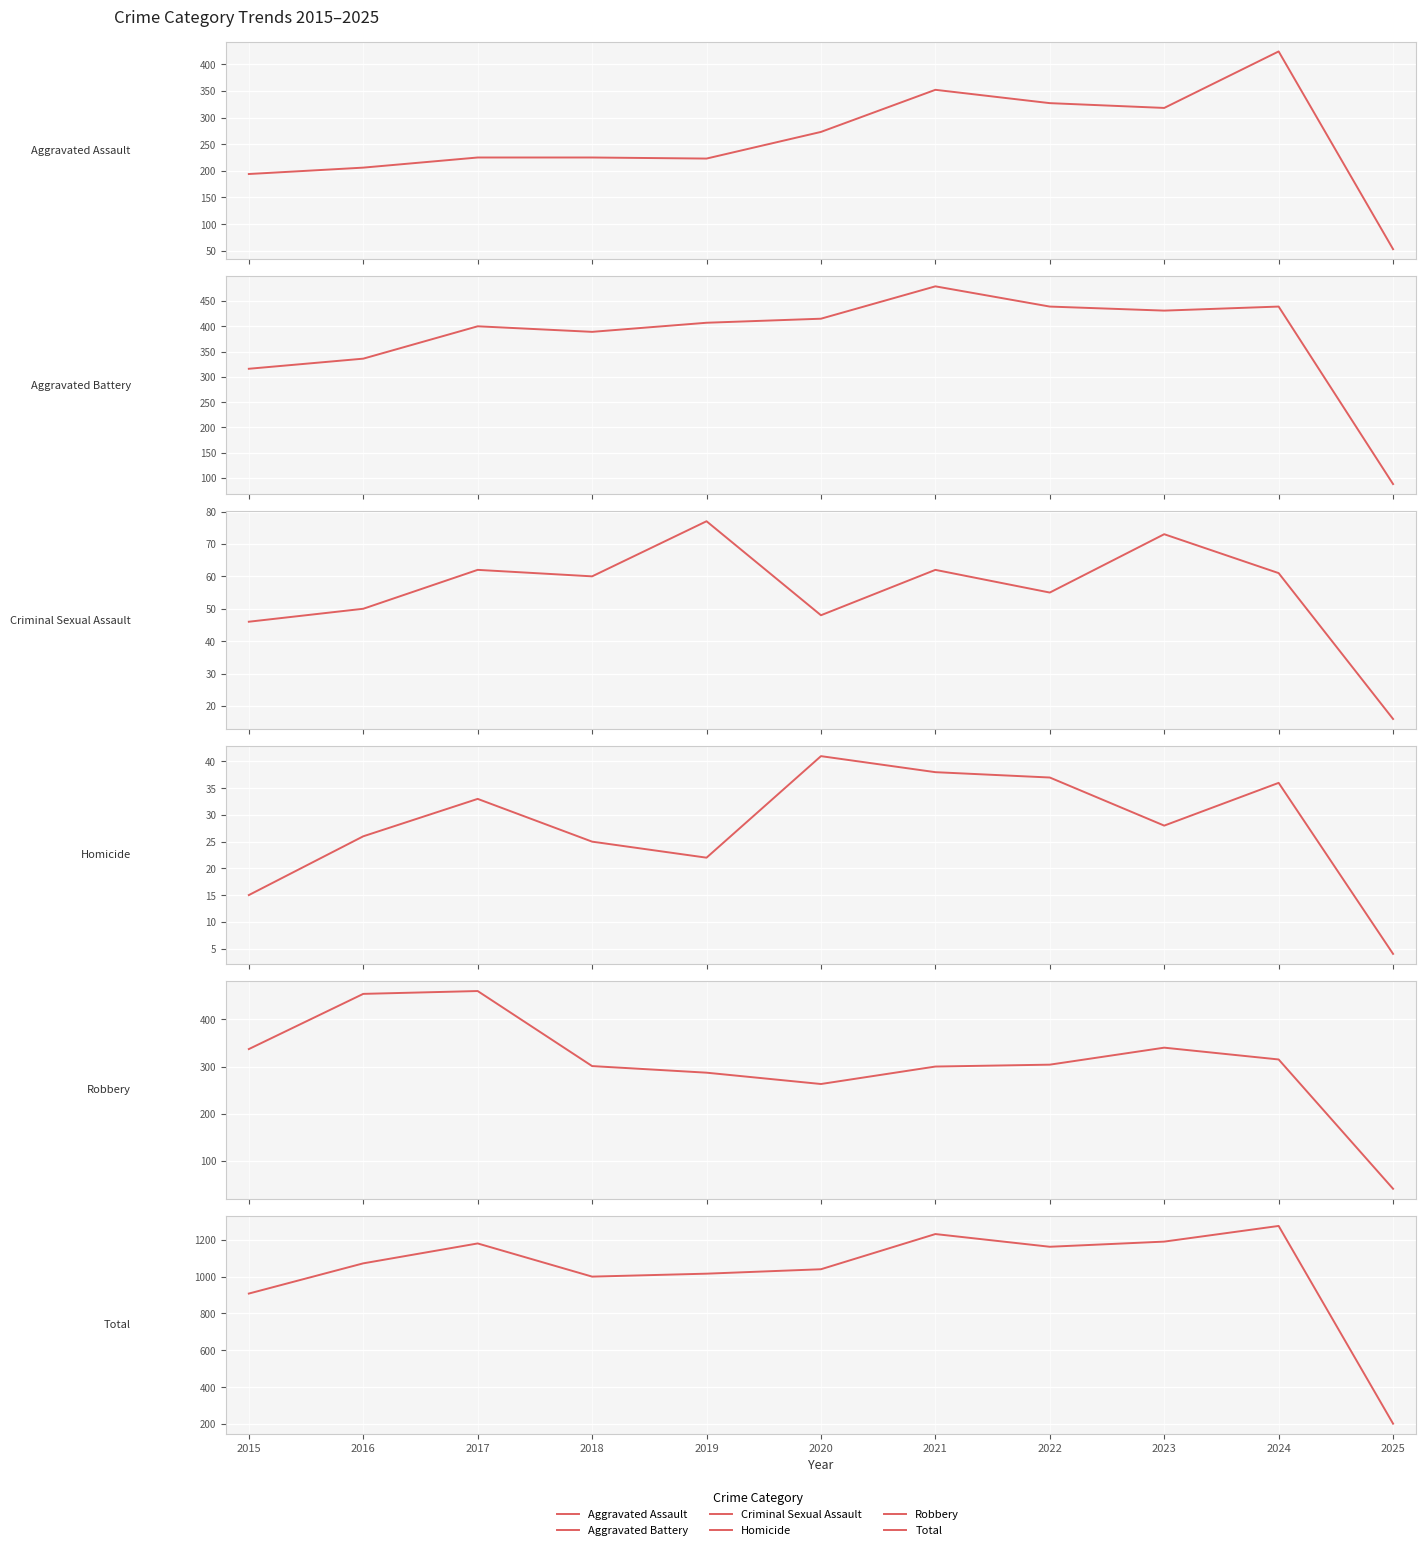

What is the minimum value for Homicide?

4